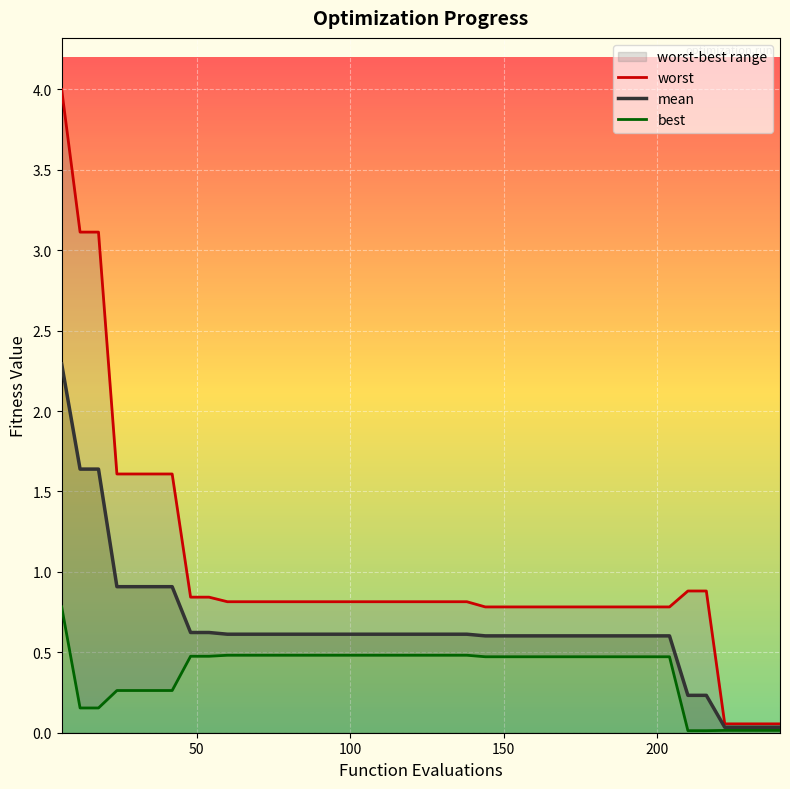

What are all the series names shown in the legend?

worst, mean, best